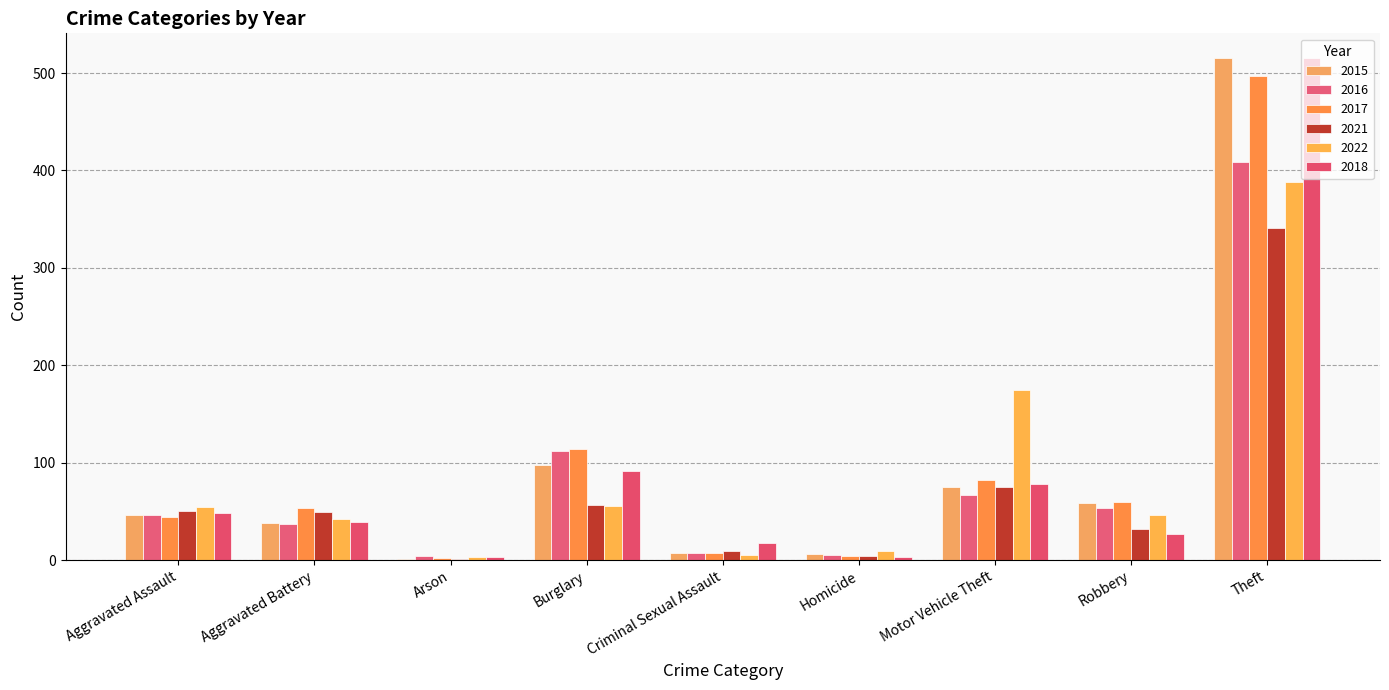

What is the difference between the second highest and minimum values in the 2016 series?

108